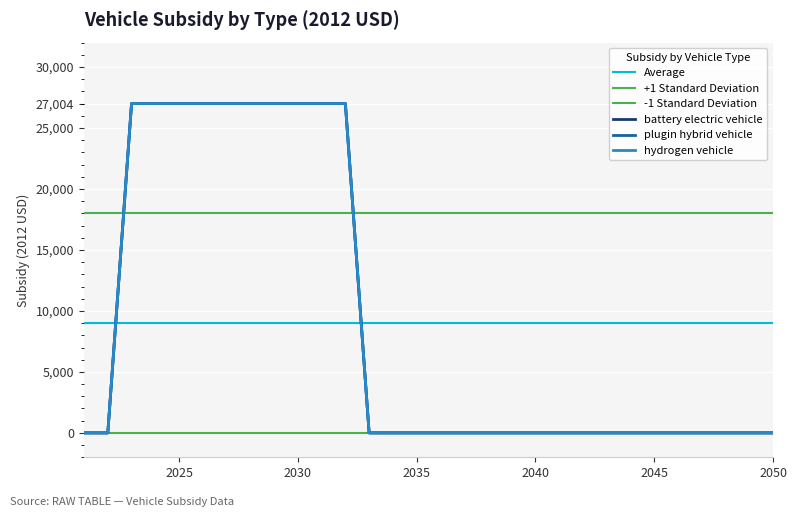

Rank the series by their maximum value, from lowest to highest.

battery electric vehicle, plugin hybrid vehicle, hydrogen vehicle